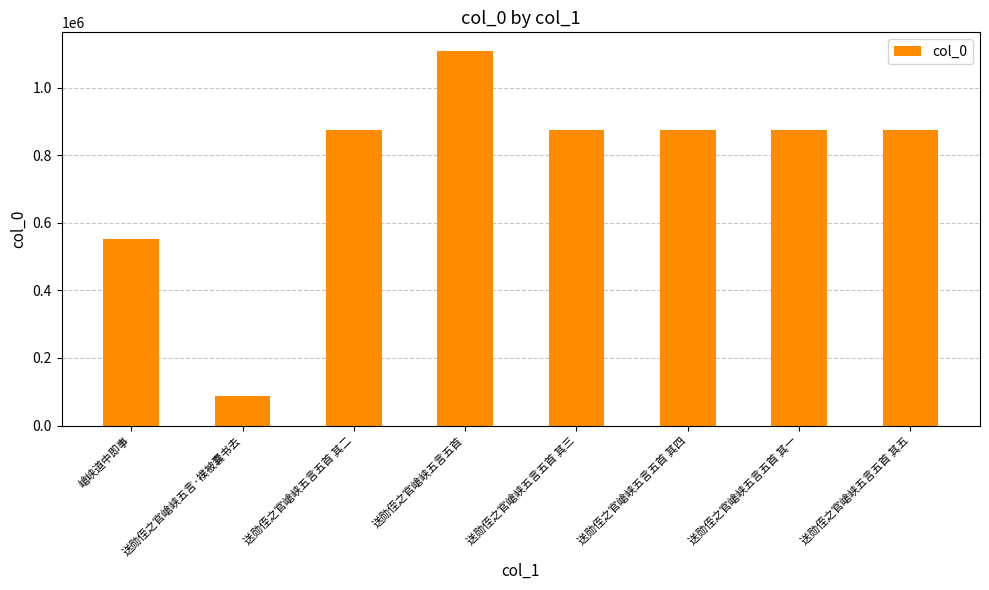

What position from the left is 嵢峡道中即事?

1